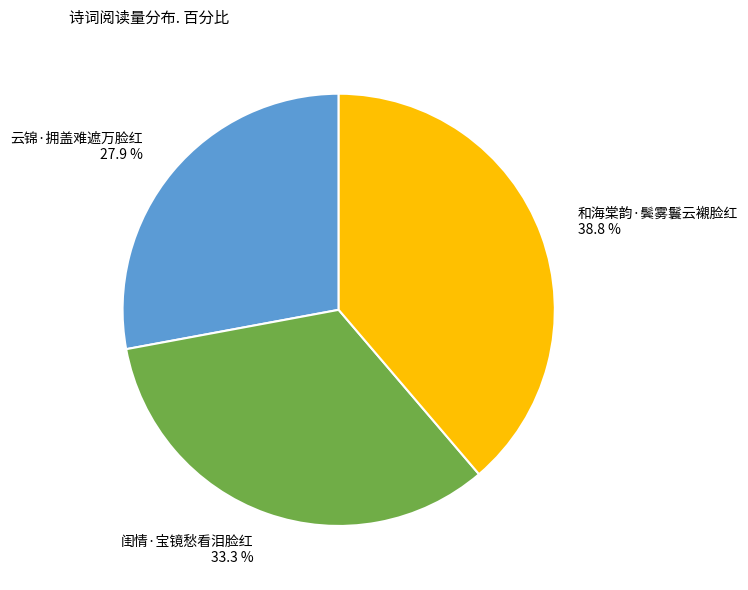

What percentage is NOT represented by 和海棠韵·鬓雾鬟云襯脸红?

61.2%